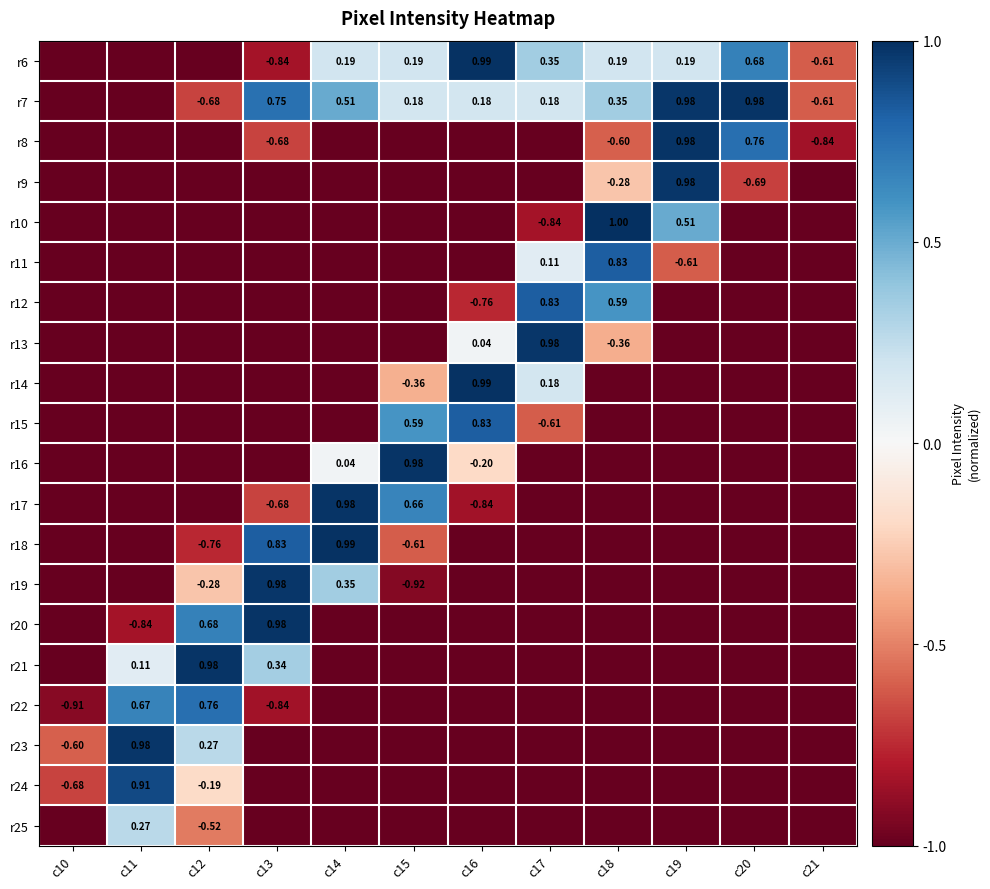

What is the difference between the maximum and minimum values in the r24 series?

1.9